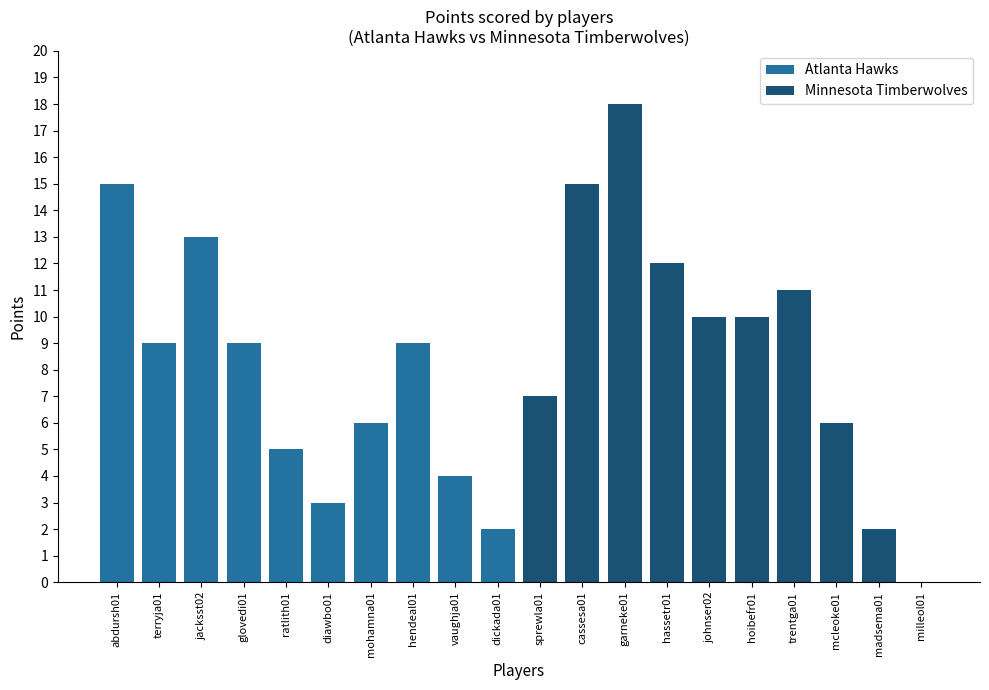

List the series in order of their overall mean, highest first.

Minnesota Timberwolves, Atlanta Hawks